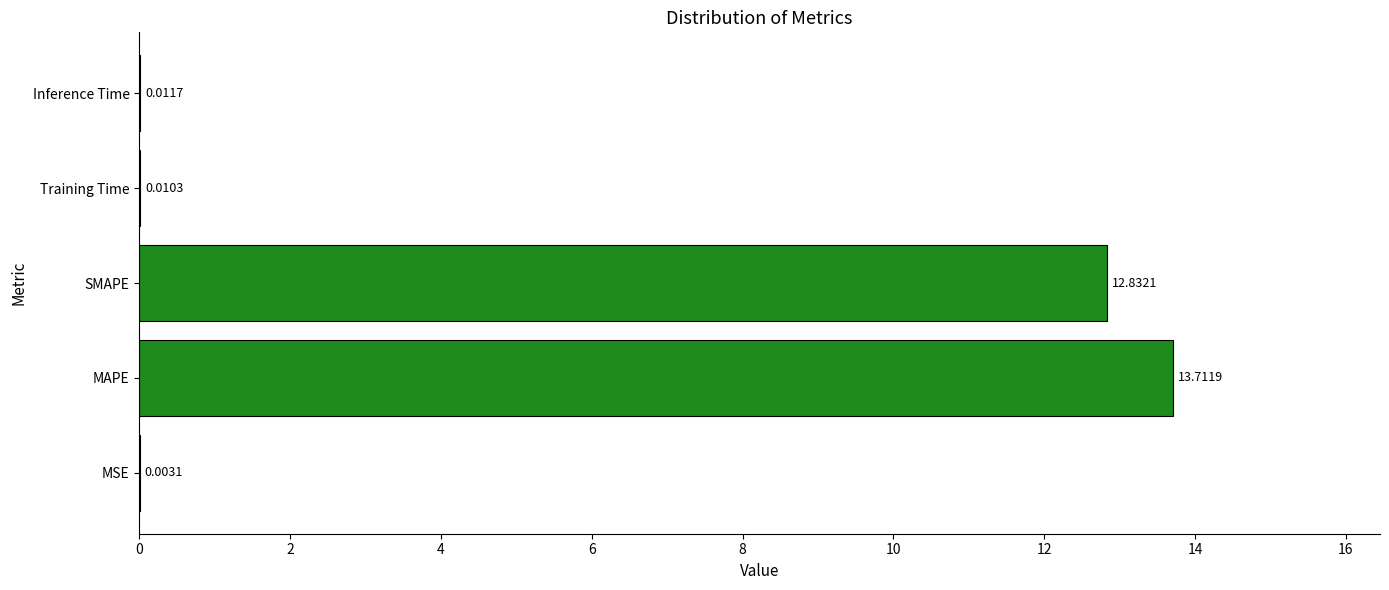

Where is the data nearest to the value 6?

Inference Time